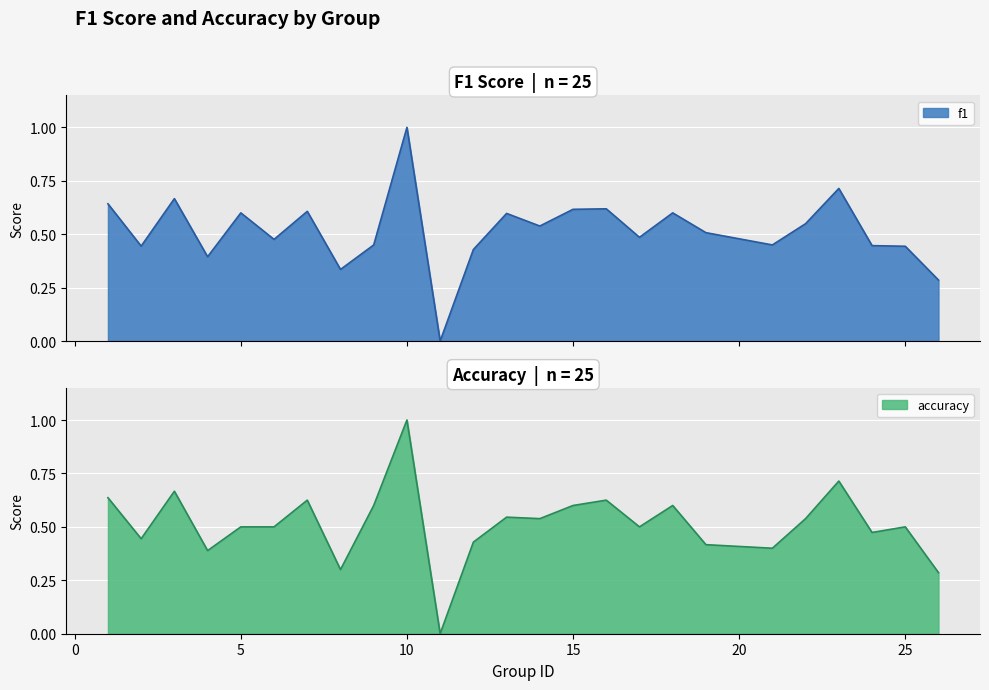

Which category has the highest value in the f1 series?

10